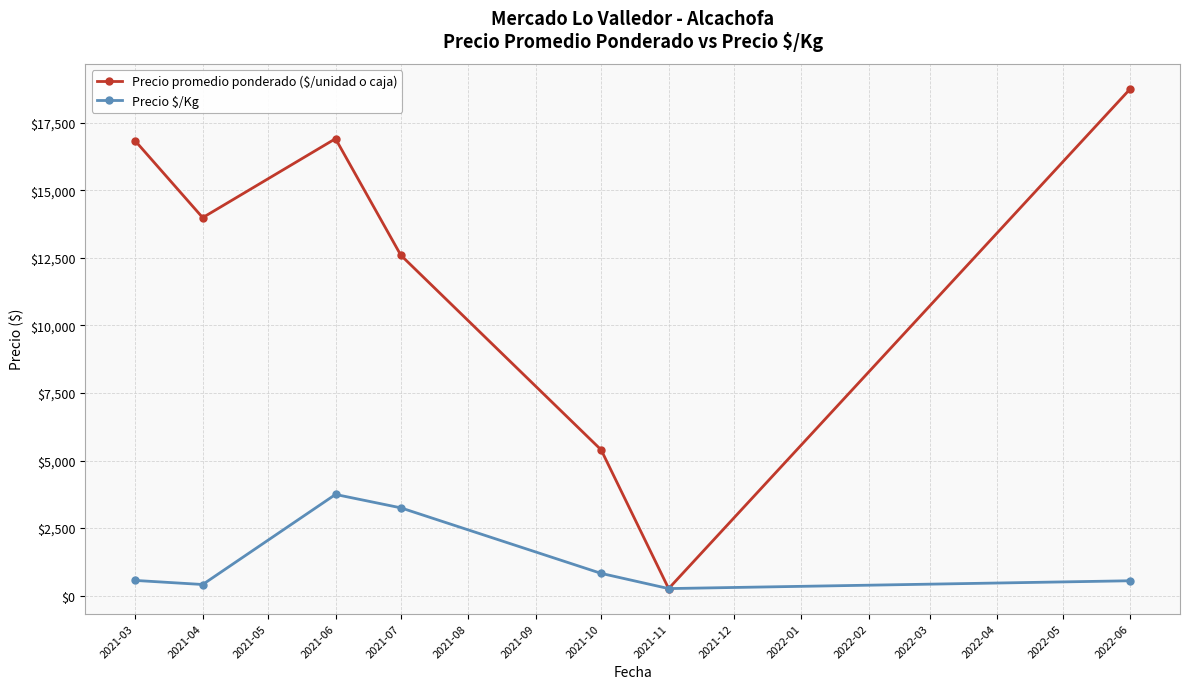

What are all the series names shown in the legend?

Precio promedio ponderado ($/unidad o caja), Precio $/Kg